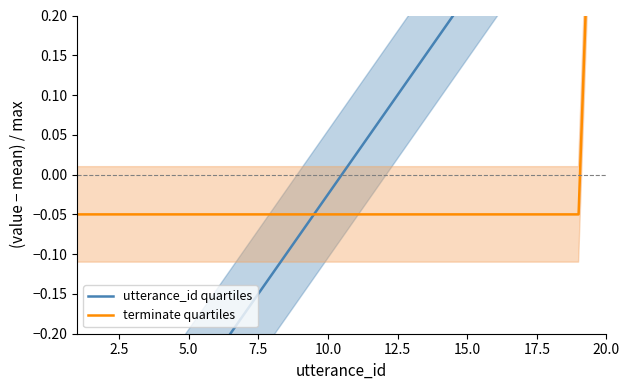

At how many categories does at least one series exceed 0?

10